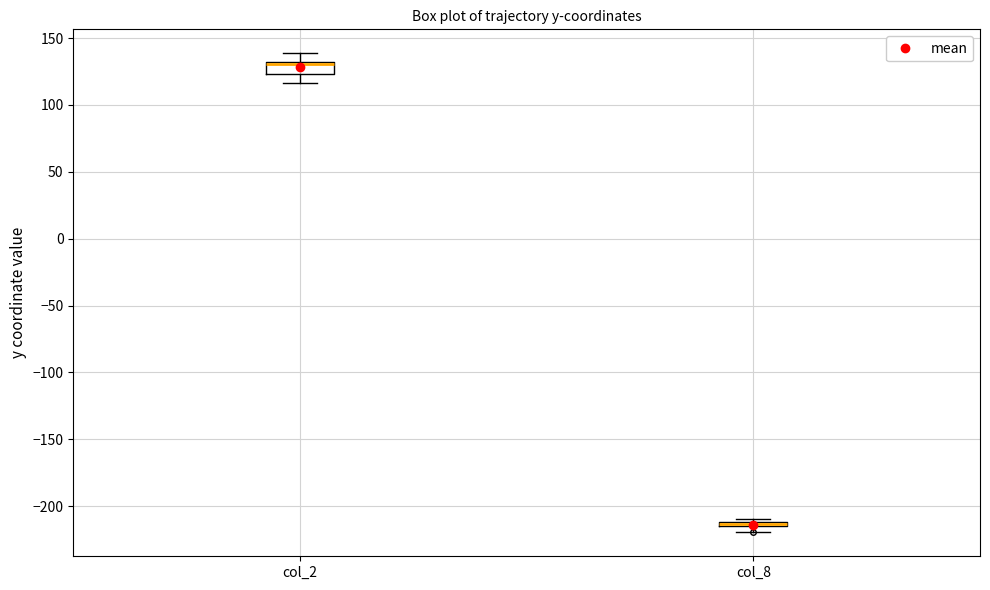

Where is the lower edge of the box for col_8 on the y-axis? The values are not printed on the chart, so give them approximately, as read against the axis.

-215